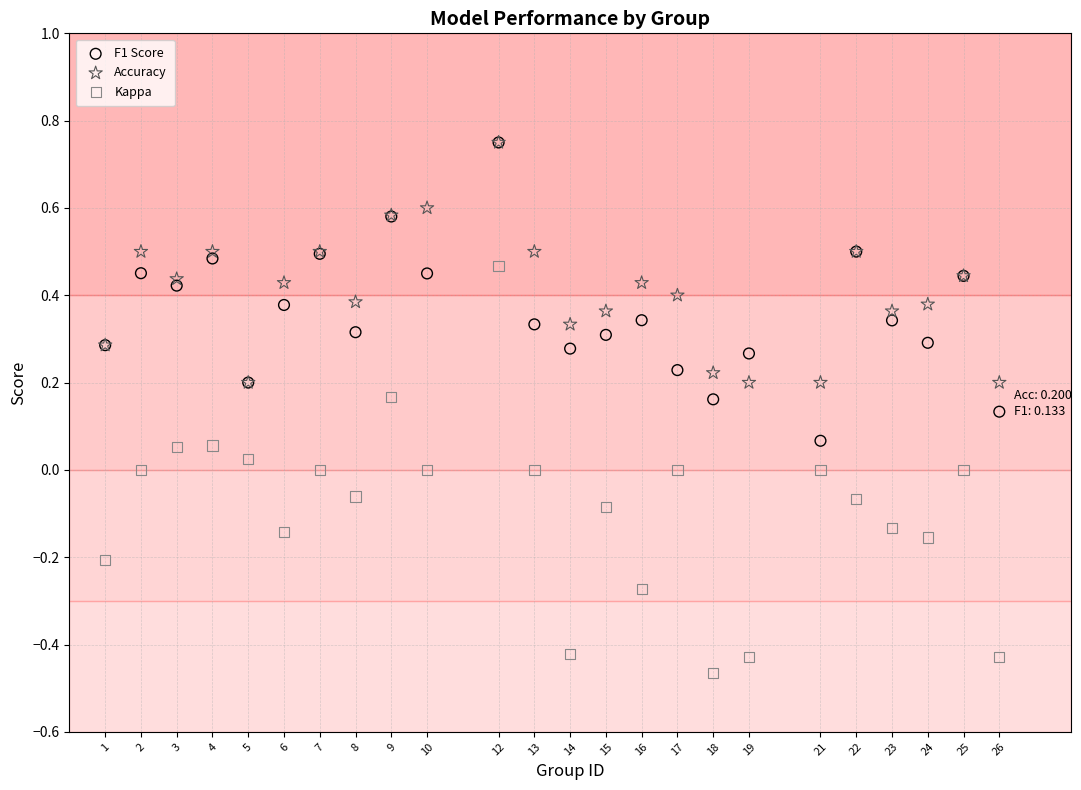

What are all the series names shown in the legend?

F1 Score, Accuracy, Kappa